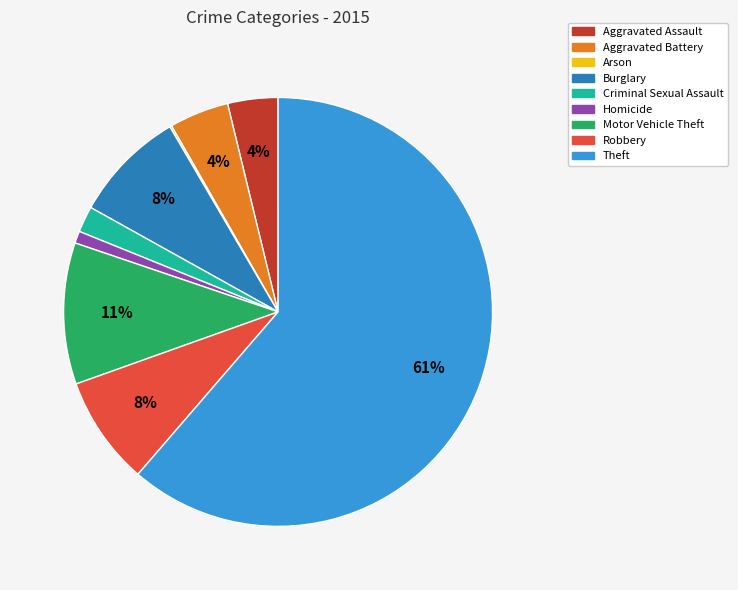

What is the largest slice in the pie chart?

Theft